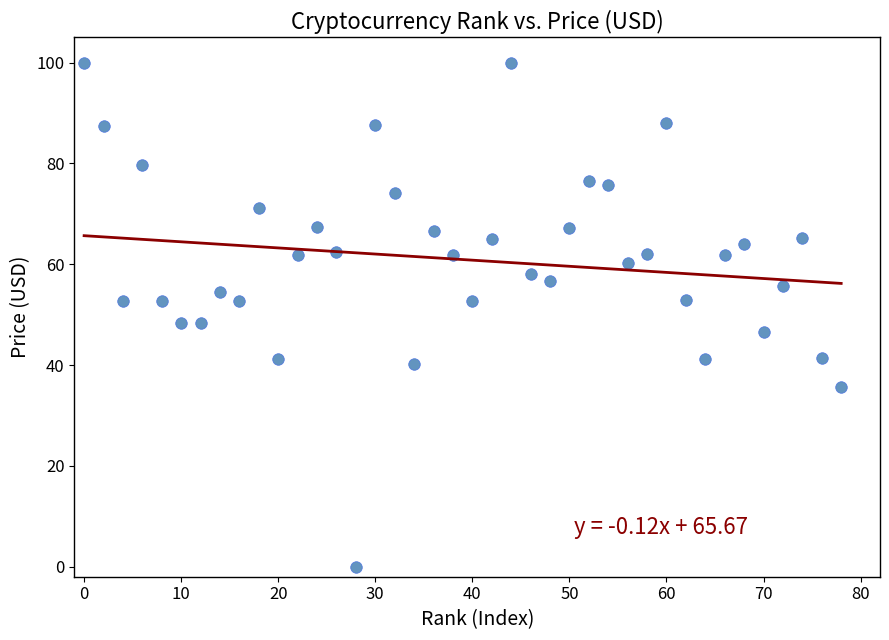

What is the range of Y values (max minus min)?

100.0